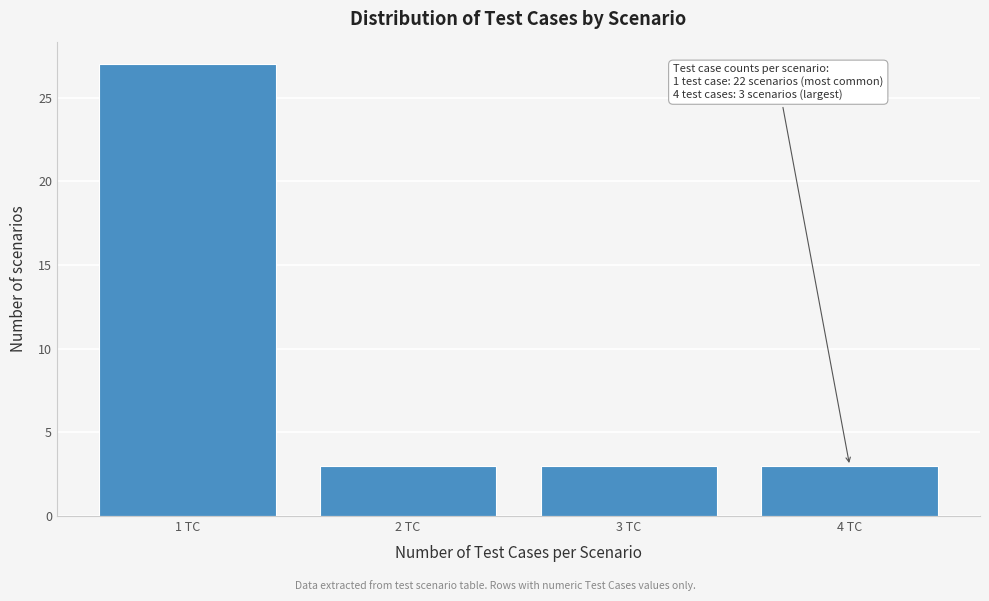

Reading right to left, what are all the values shown in this chart?

4 TC=3	3 TC=3	2 TC=3	1 TC=27